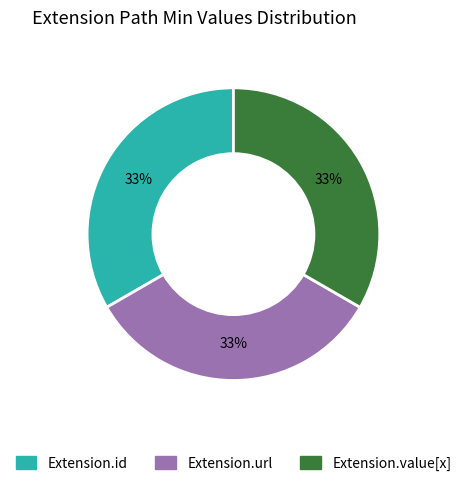

Does any single category account for the majority?

No